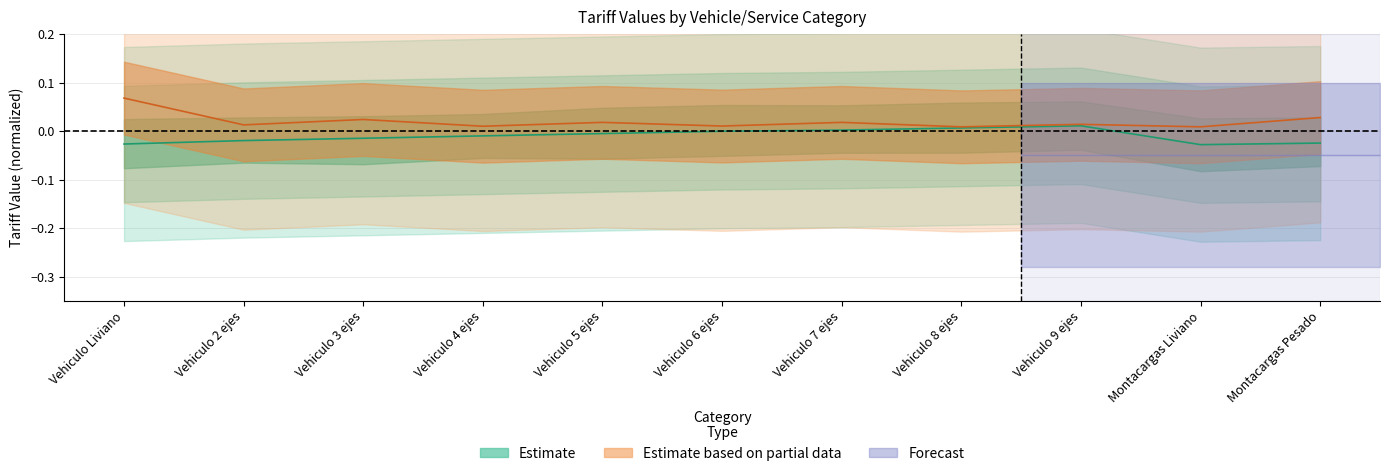

At which label is USD_airport closest to 0?

Vehiculo 8 ejes